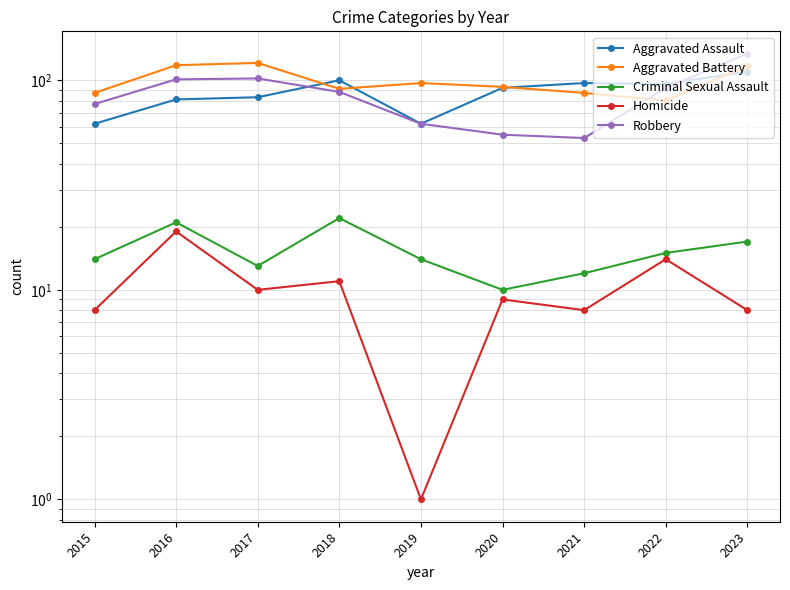

Where is Criminal Sexual Assault nearest to the value 16?

2022